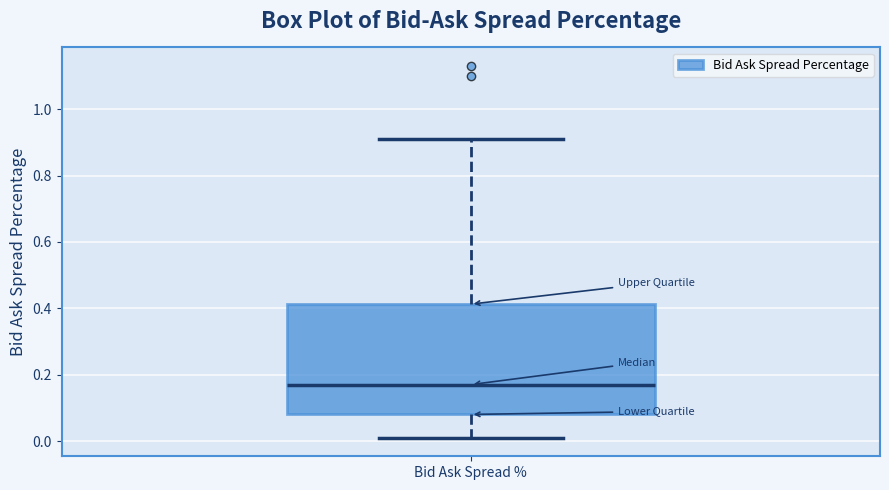

Where does the median line of the box for Bid Ask Spread % sit on the y-axis? The values are not printed on the chart, so give them approximately, as read against the axis.

0.18